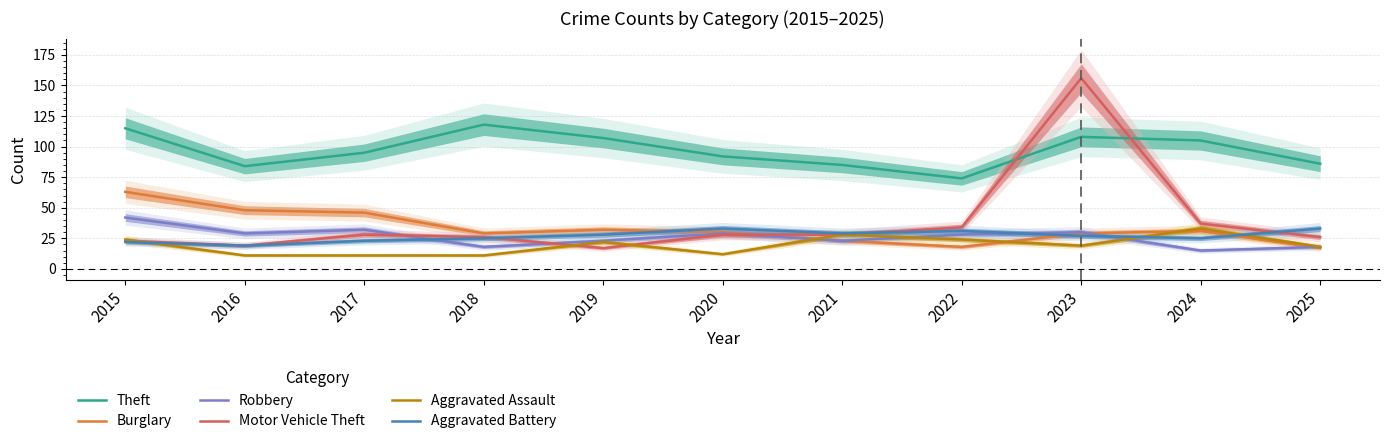

Which label corresponds to the smallest value in the chart?

2016